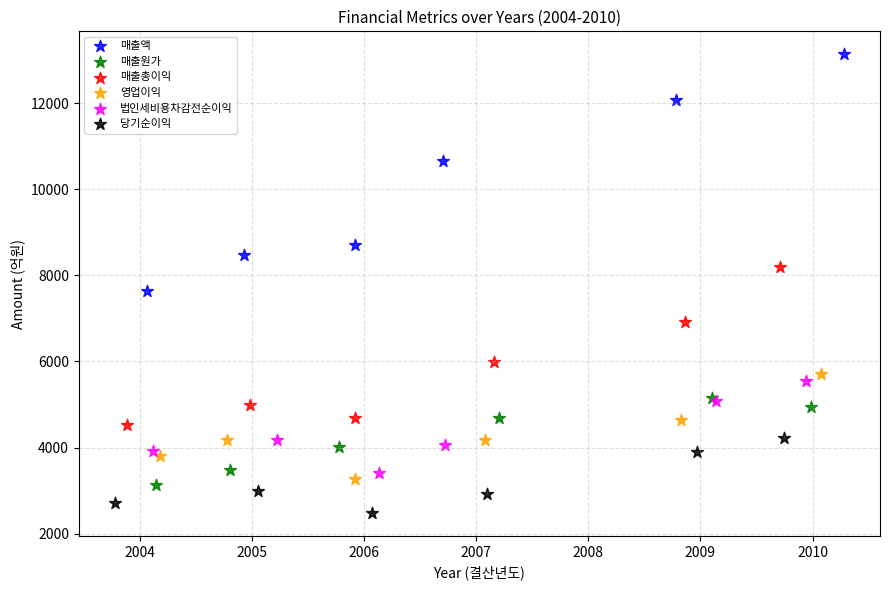

What are all the series names shown in the legend?

매출액, 매출원가, 매출총이익, 영업이익, 법인세비용차감전순이익, 당기순이익